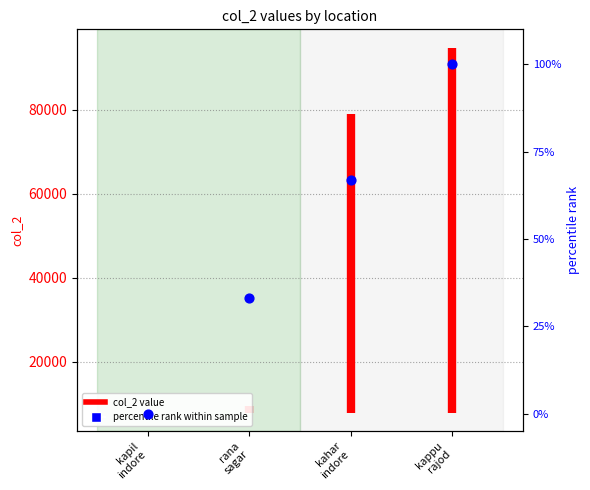

What is the ratio of the value at rana
sagar to the value at kahar
indore?

0.5